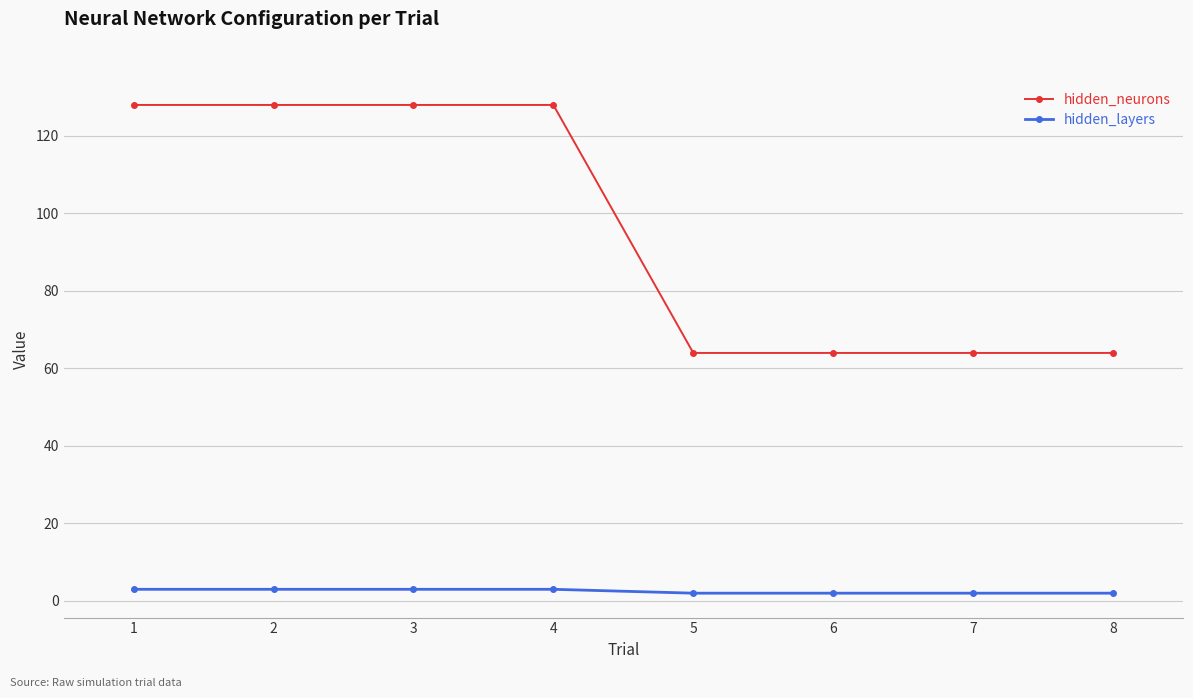

What is the average value of the hidden_neurons series?

96